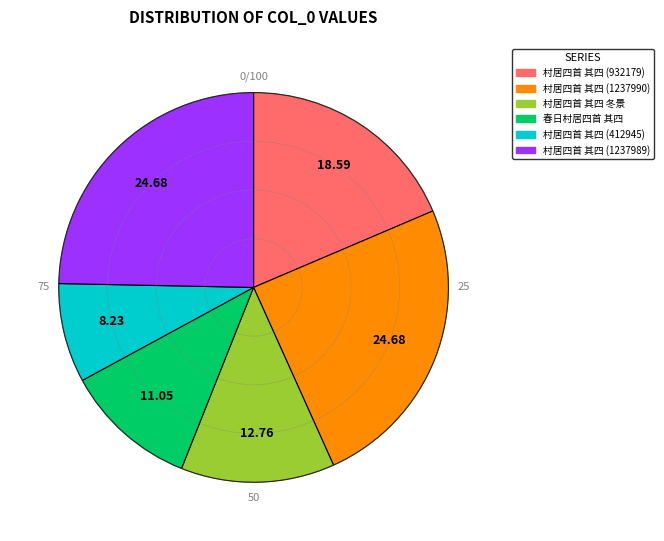

Does any single category account for the majority?

No